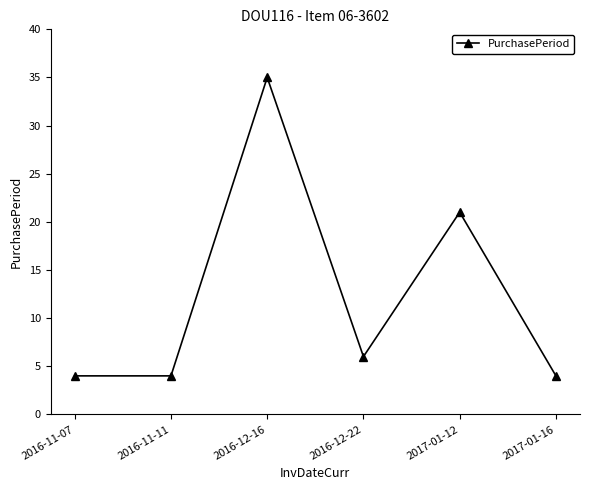

What is the value of the 5th point from the left?

21